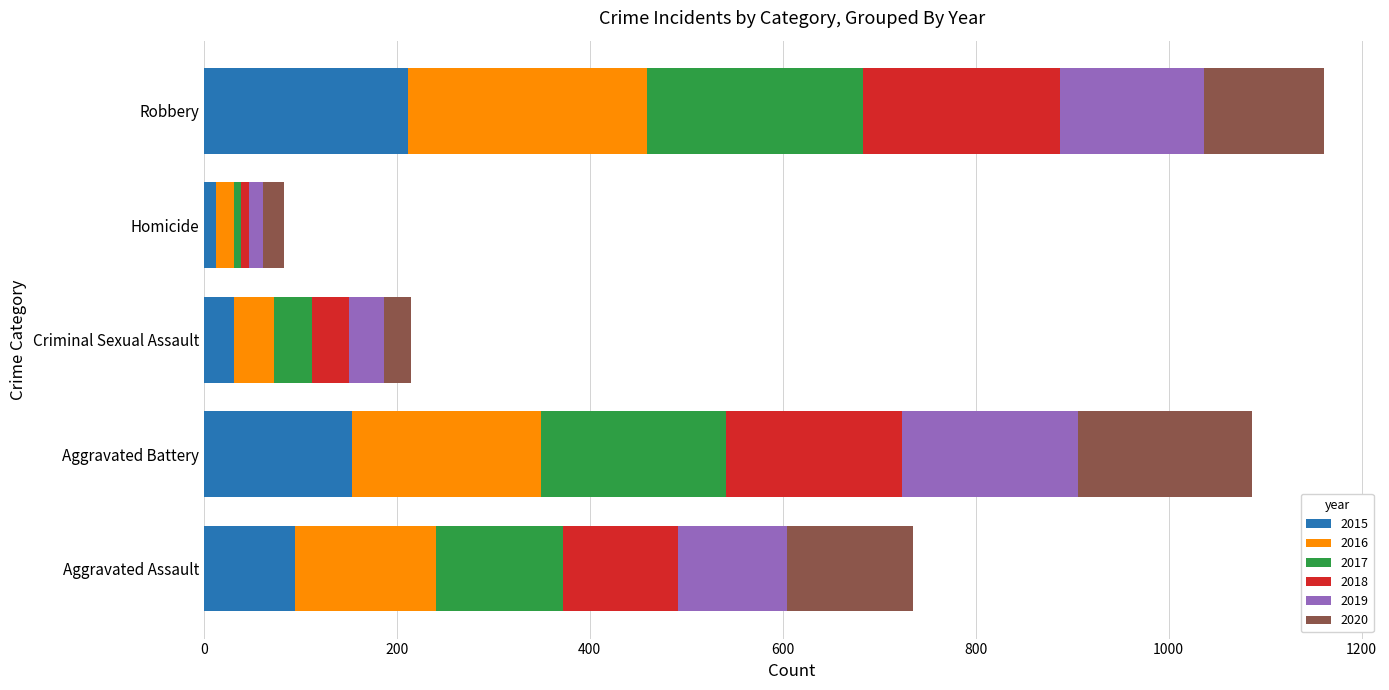

What are all the series names shown in the legend?

2015, 2016, 2017, 2018, 2019, 2020